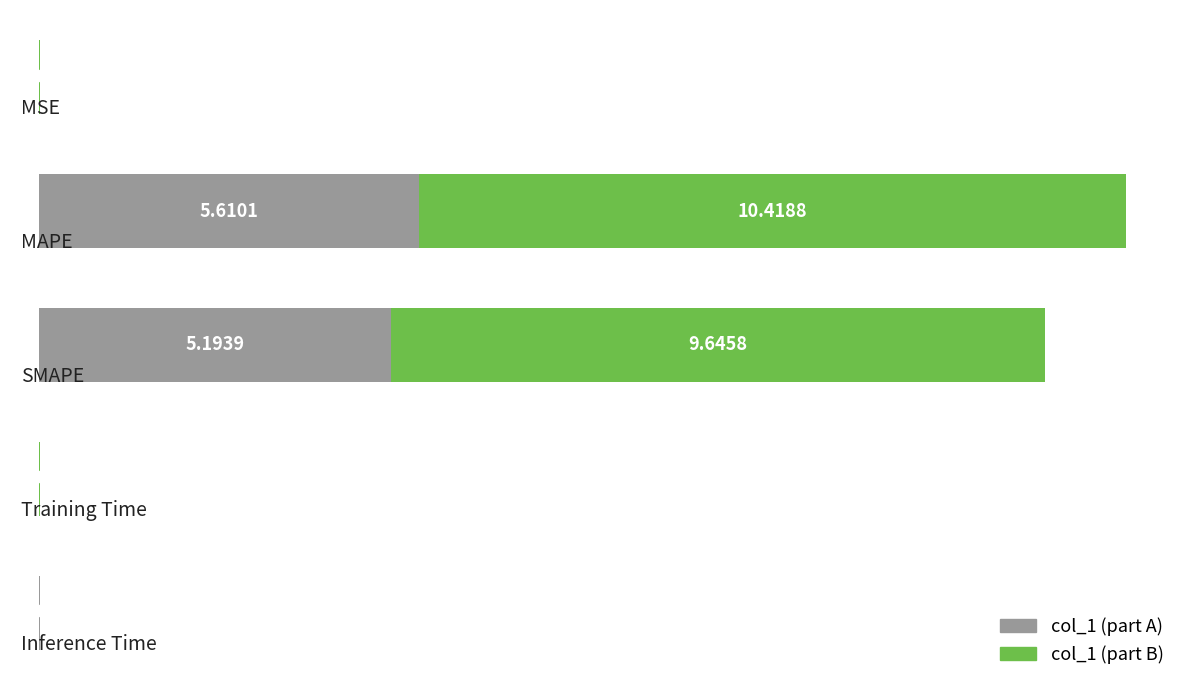

Count the number of categories in the chart.

5